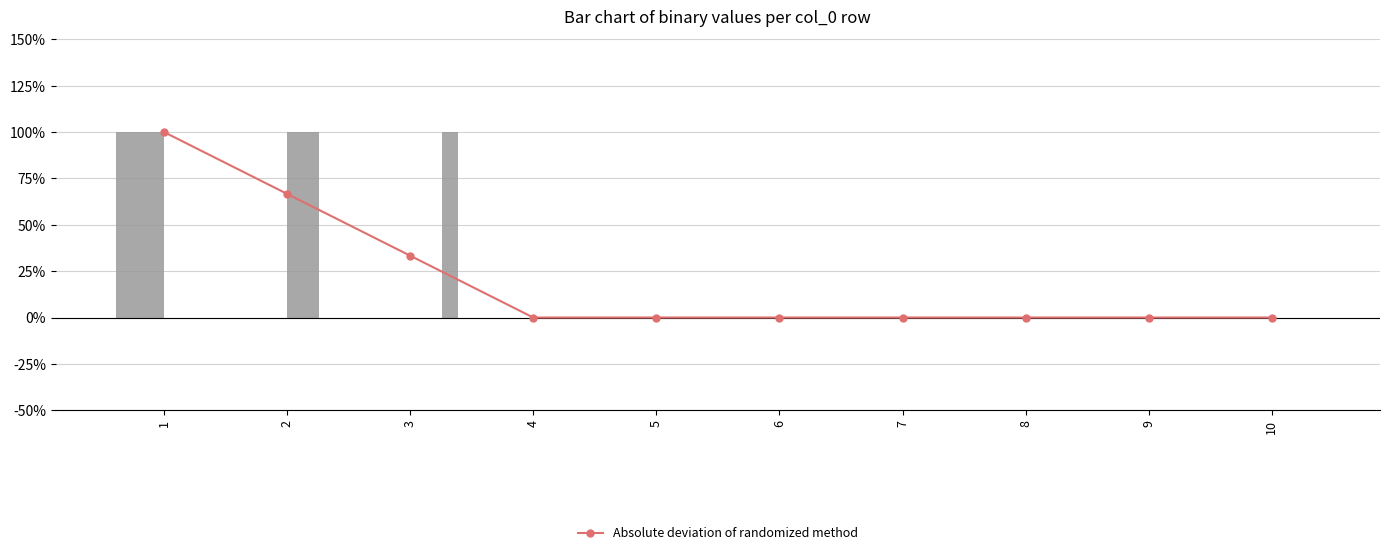

What is the maximum value shown in the chart?

1.0